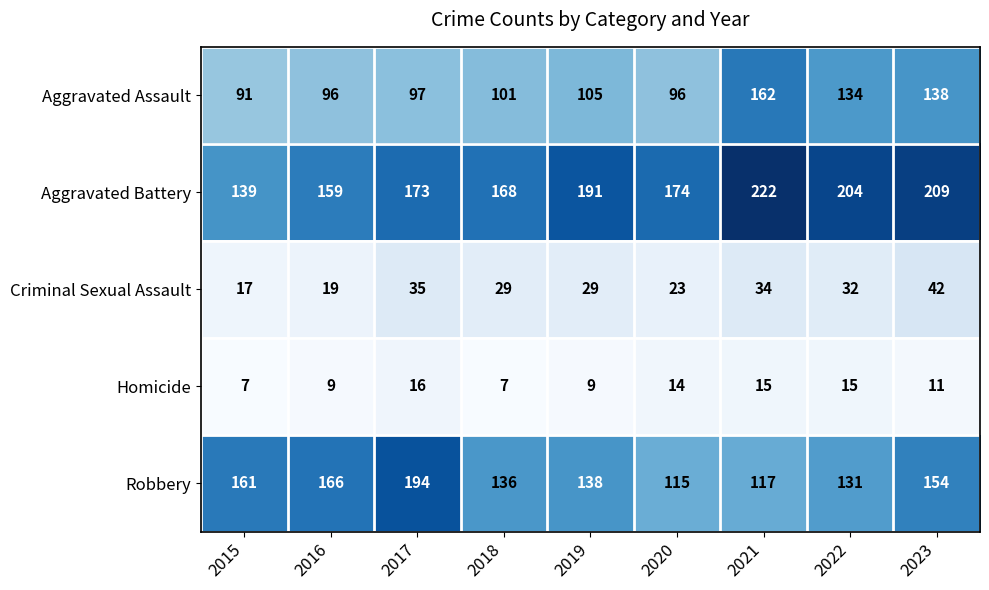

The Criminal Sexual Assault series shows 32 at 2022. True or false?

True